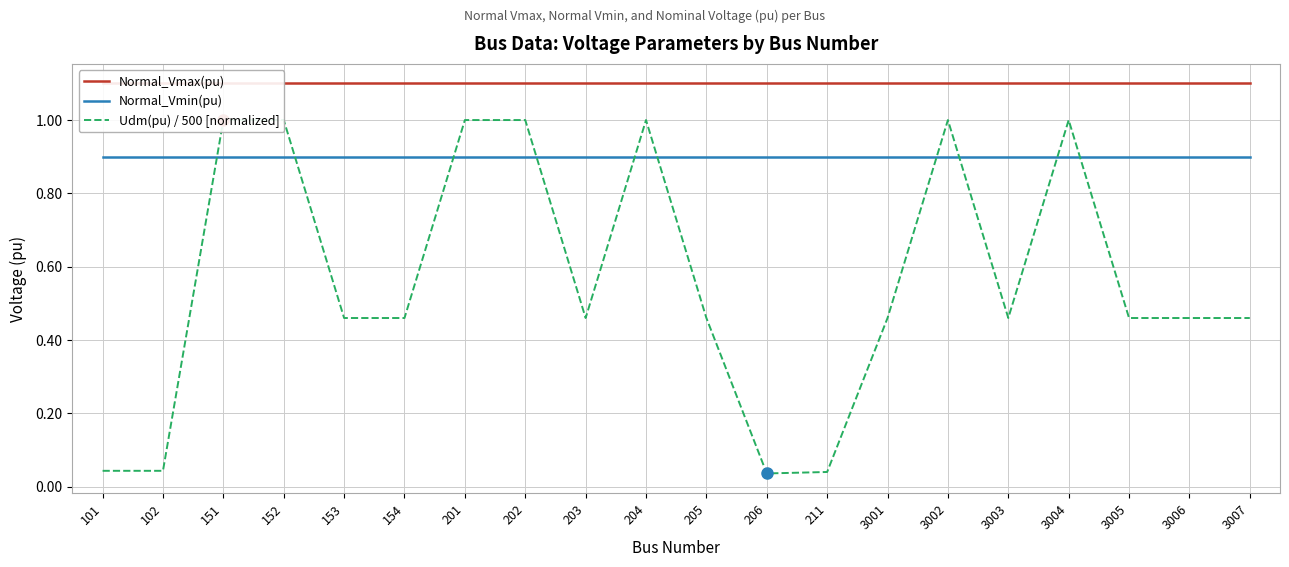

Reading left to right, transcribe all the data shown in this chart.

Normal_Vmax(pu): 1.1	1.1	1.1	1.1	1.1	1.1	1.1	1.1	1.1	1.1	1.1	1.1	1.1	1.1	1.1	1.1	1.1	1.1	1.1	1.1
Normal_Vmin(pu): 0.9	0.9	0.9	0.9	0.9	0.9	0.9	0.9	0.9	0.9	0.9	0.9	0.9	0.9	0.9	0.9	0.9	0.9	0.9	0.9
Udm(pu) / 500 [normalized]: 0.0	0.0	1.0	1.0	0.5	0.5	1.0	1.0	0.5	1.0	0.5	0.0	0.0	0.5	1.0	0.5	1.0	0.5	0.5	0.5